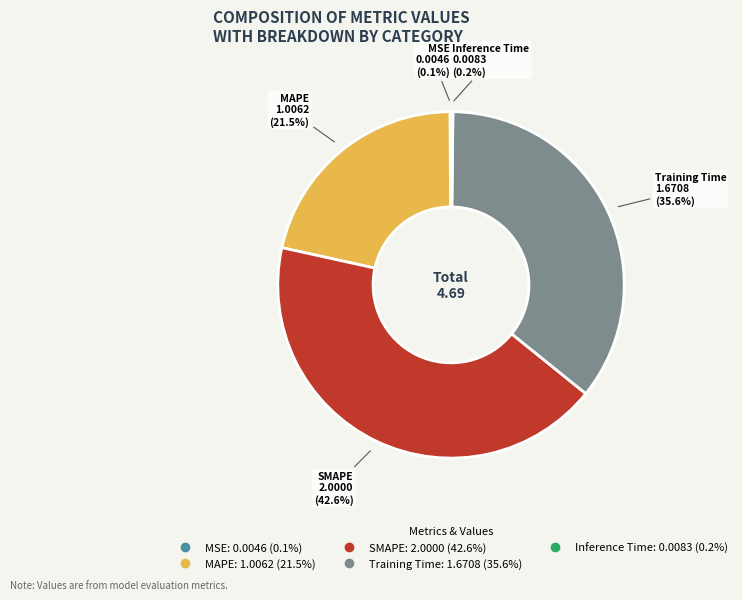

To the nearest percent, what is the average slice percentage?

20%